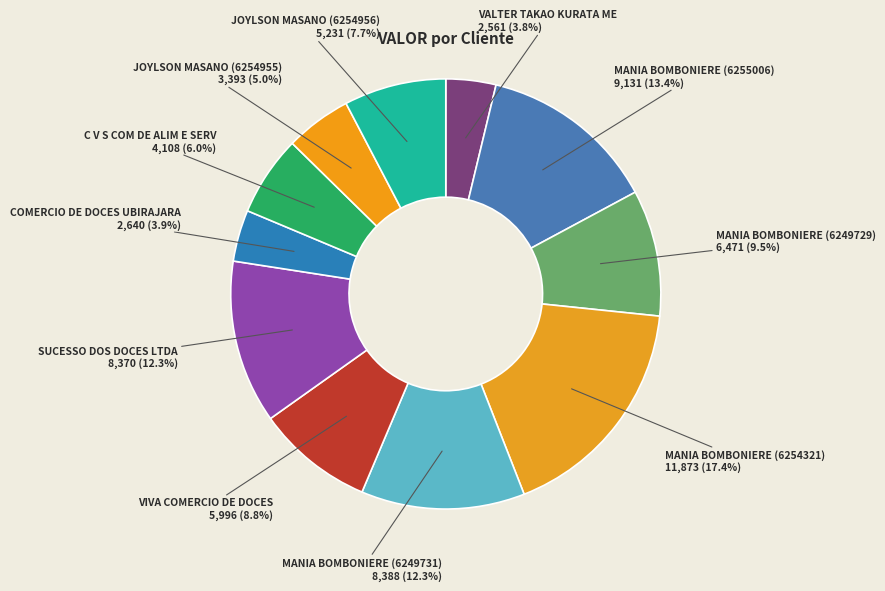

How many slices are in this pie chart?

11